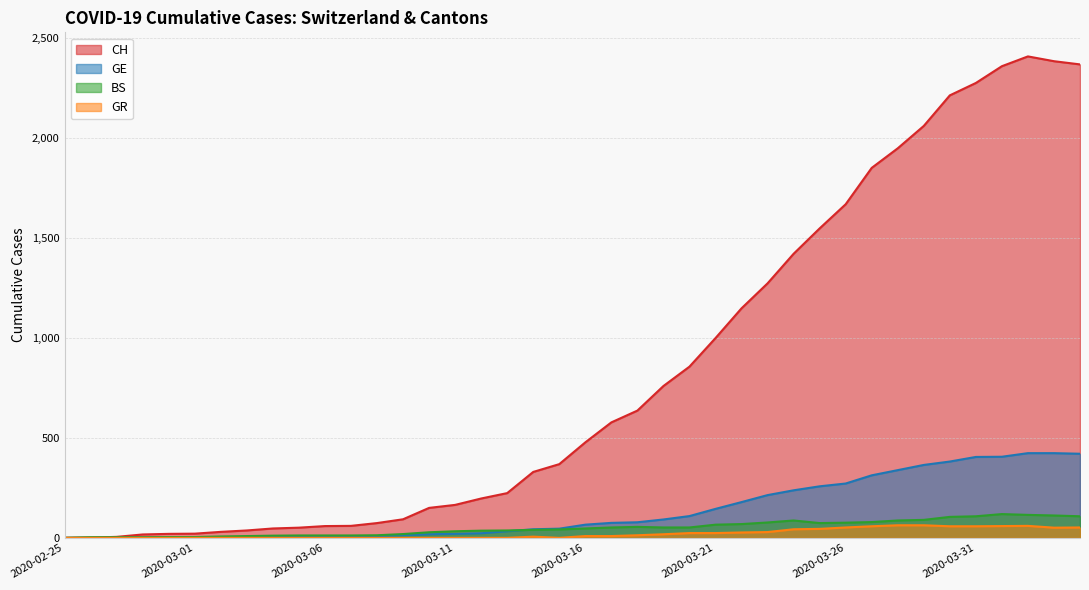

Reading left to right, list all the values displayed in this chart.

CH: 0	1	5	17	20	21	30	37	47	51	59	60	74	93	150	165	197	224	330	369	478	578	637	760	857	1000	1149	1274	1422	1549	1670	1852	1950	2062	2215	2277	2361	2410	2386	2370
GE: 0	1	1	2	3	3	3	4	4	5	7	7	9	13	18	20	23	33	43	46	66	75	78	92	109	145	179	214	238	258	272	313	339	365	382	405	406	424	424	421
BS: 0	3	3	3	4	4	7	9	11	12	12	12	13	19	28	33	36	37	40	42	47	52	55	52	52	66	69	77	87	74	76	79	87	90	105	108	119	115	112	108
GR: 0	0	0	0	0	0	0	0	0	0	0	0	0	0	0	0	0	0	6	0	9	9	13	18	24	24	27	29	43	45	52	58	63	63	58	58	59	60	51	52